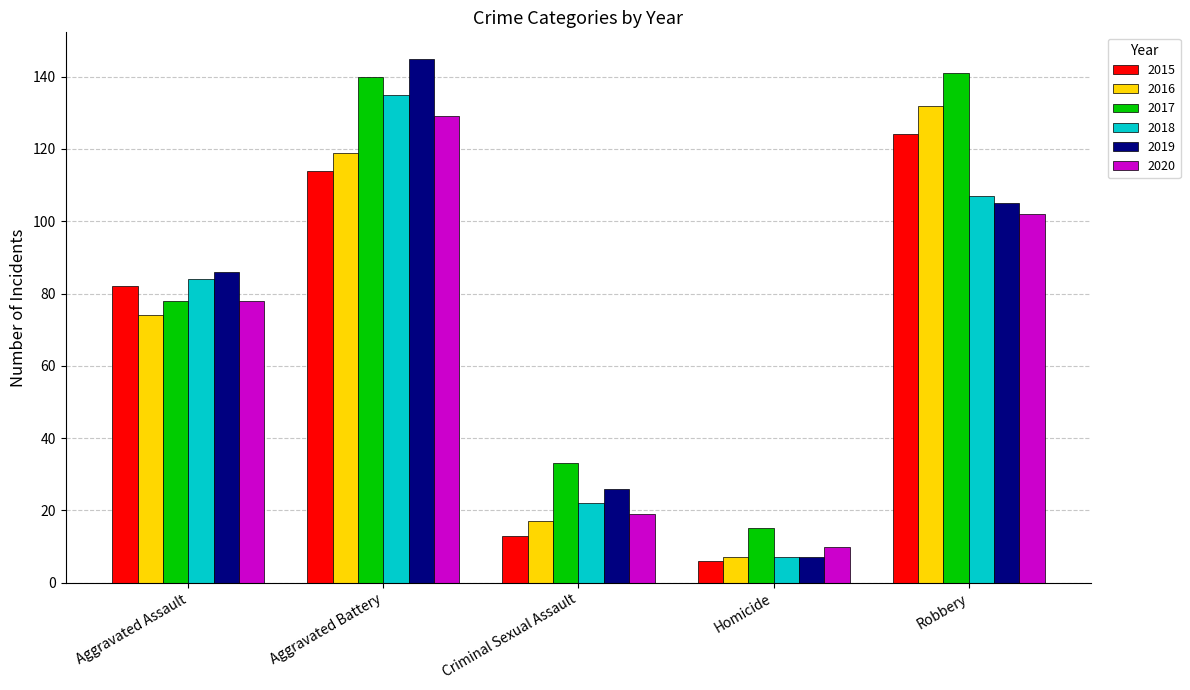

Is it true that 2016 equals 7 at Homicide?

True